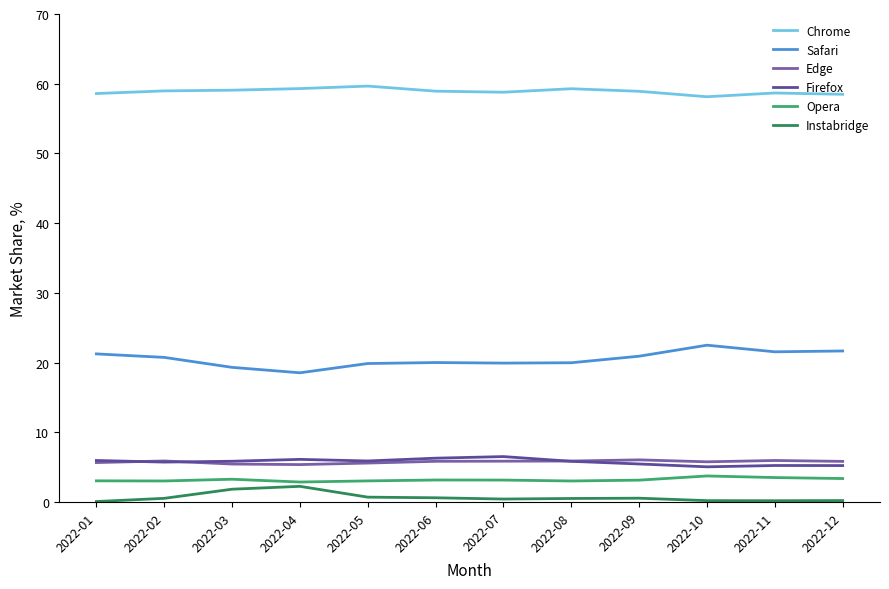

At which label is Edge closest to 5?

2022-04